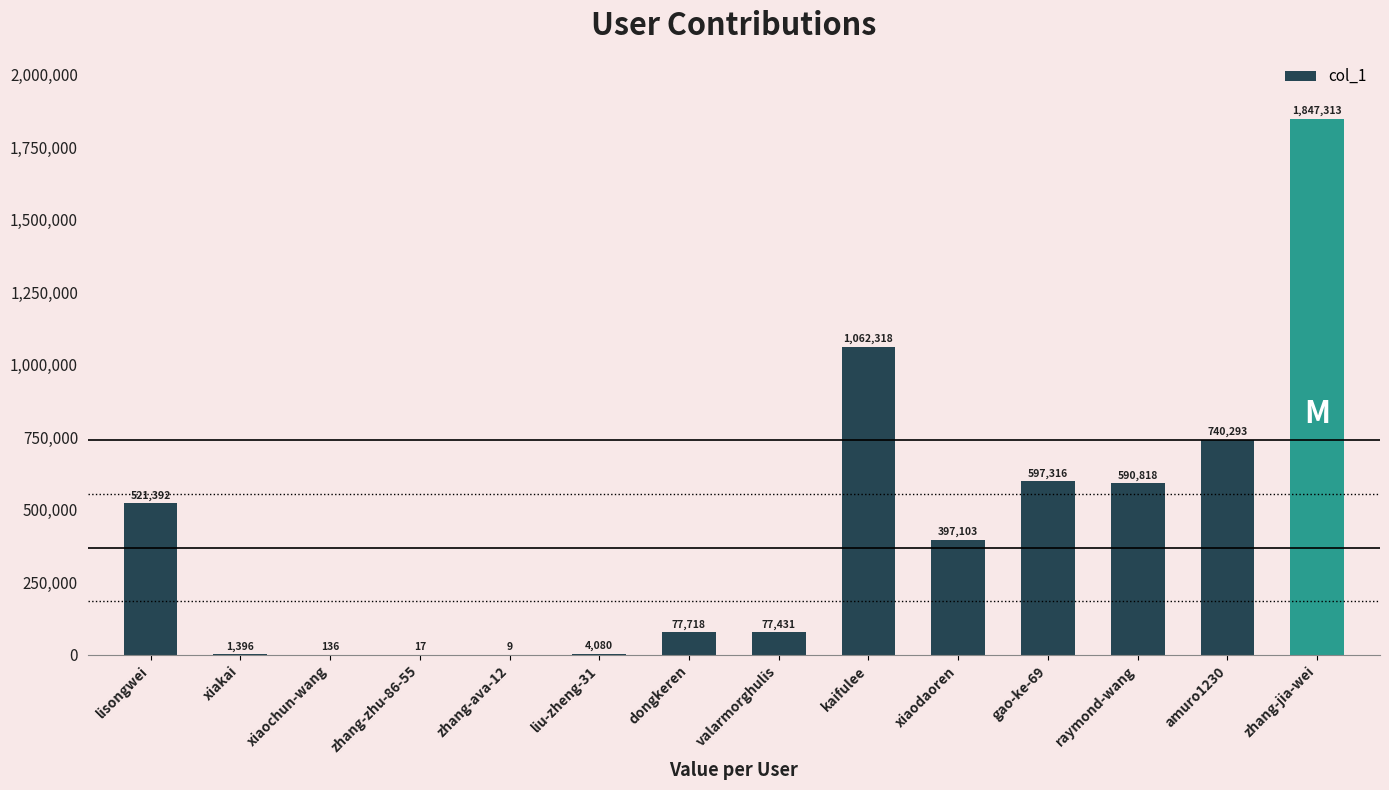

What is the maximum value shown in the chart?

1847313